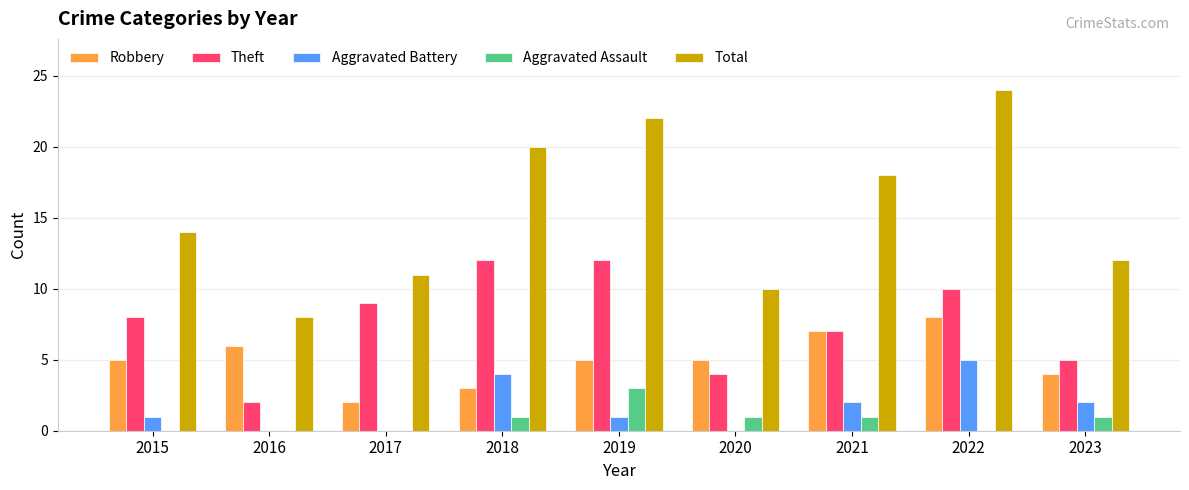

What is the total value across all series at 2019?

43